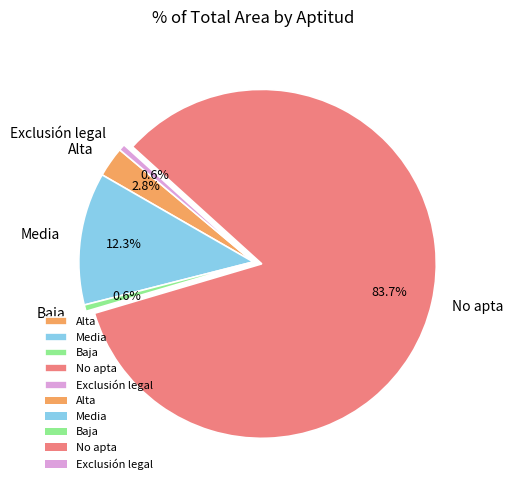

Does any single category account for the majority?

Yes